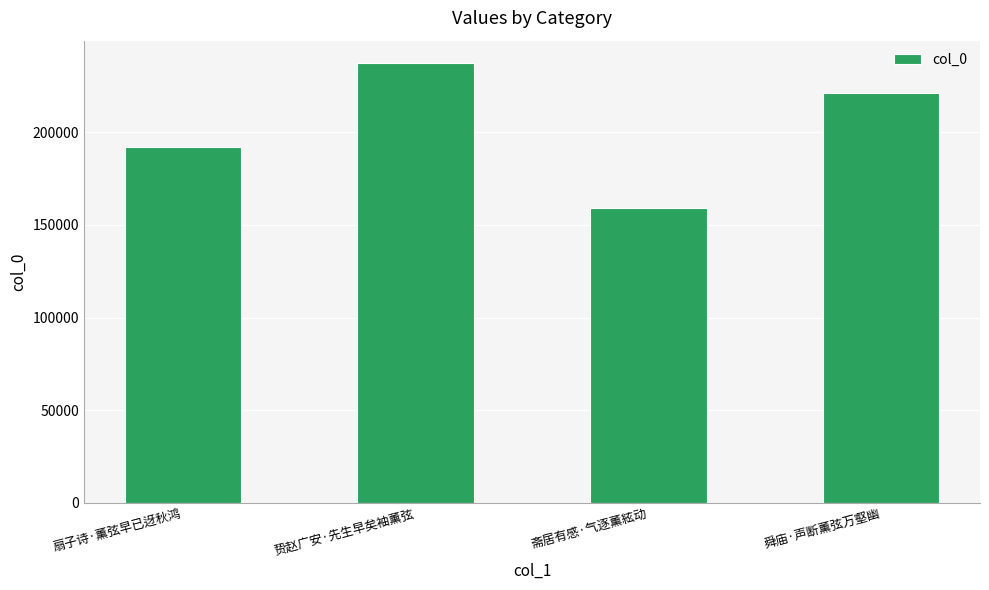

How many values are below 221045?

2